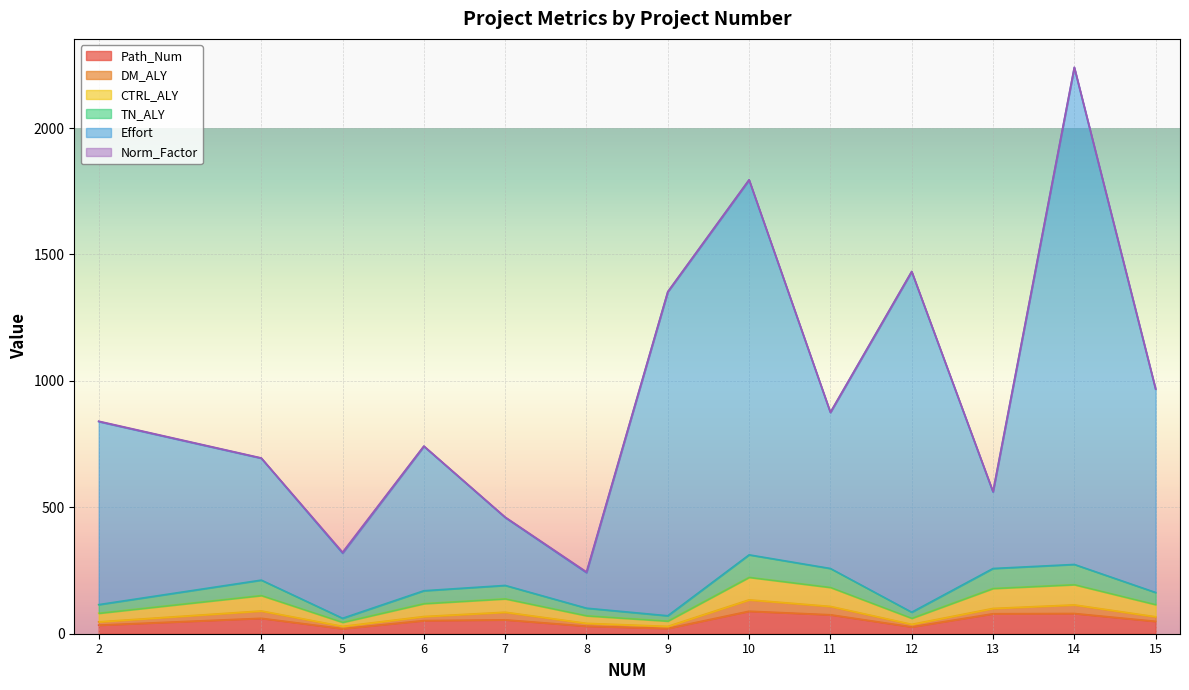

What is the total value across all series at 11?

1392.0